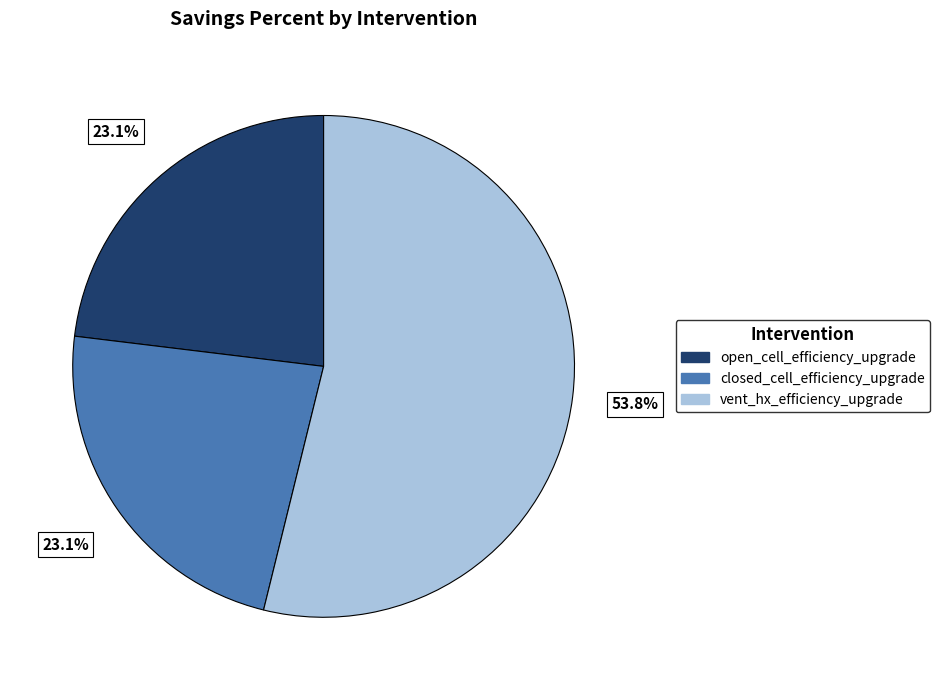

Between closed_cell_efficiency_upgrade and vent_hx_efficiency_upgrade, which is larger?

vent_hx_efficiency_upgrade